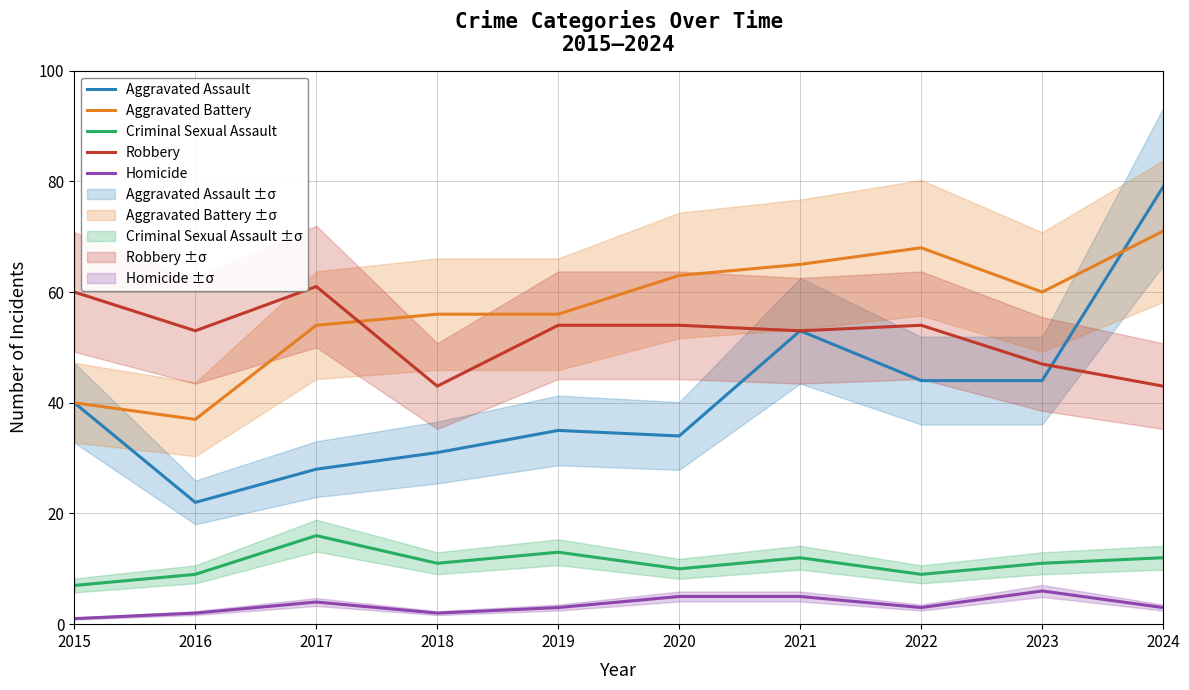

How many values in the Robbery series are below 54?

5